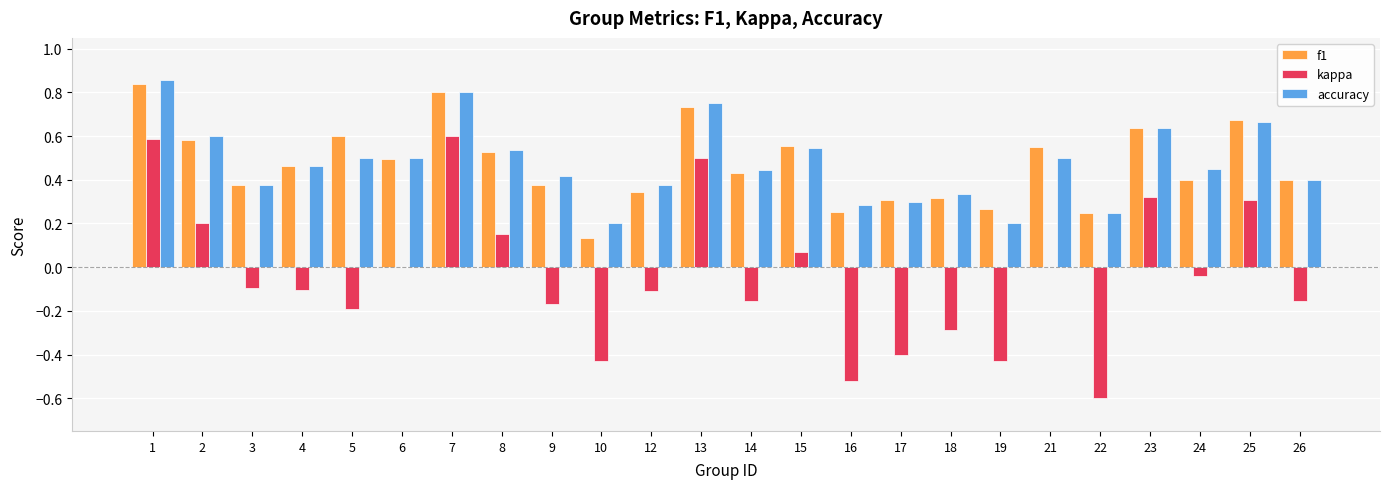

Is the value of f1 at 25 greater than the value of kappa at 25?

Yes